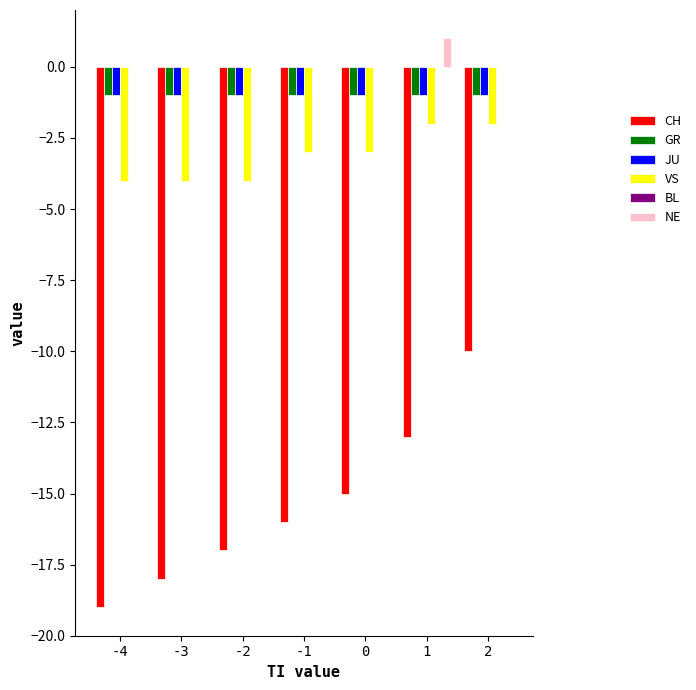

How many categories are shown in the chart?

7